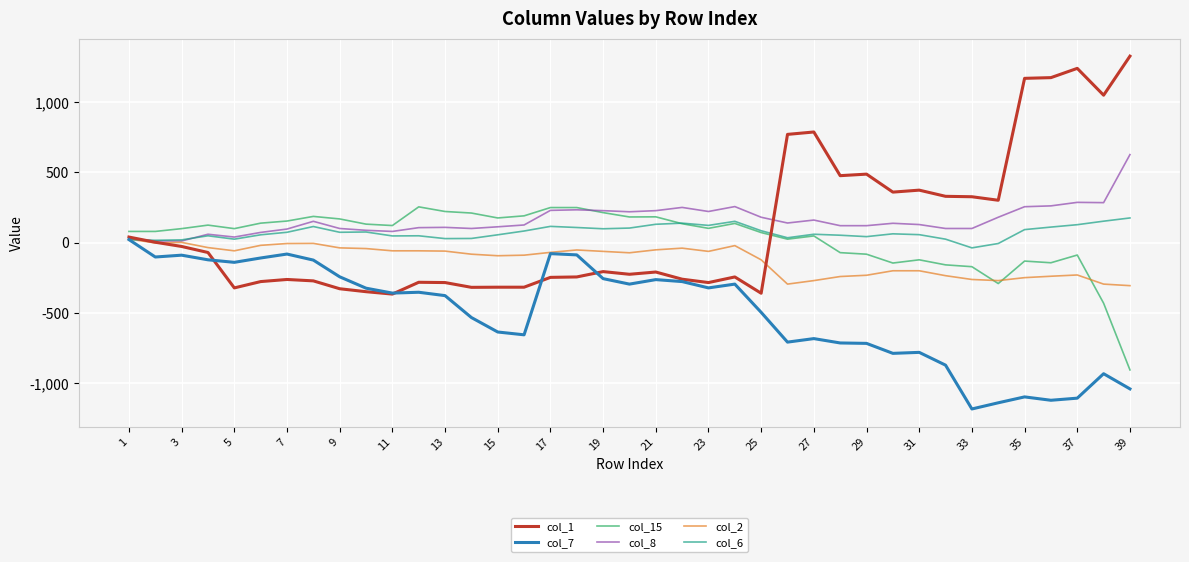

After their last crossing, which series has the higher values: col_15 or col_6?

col_6